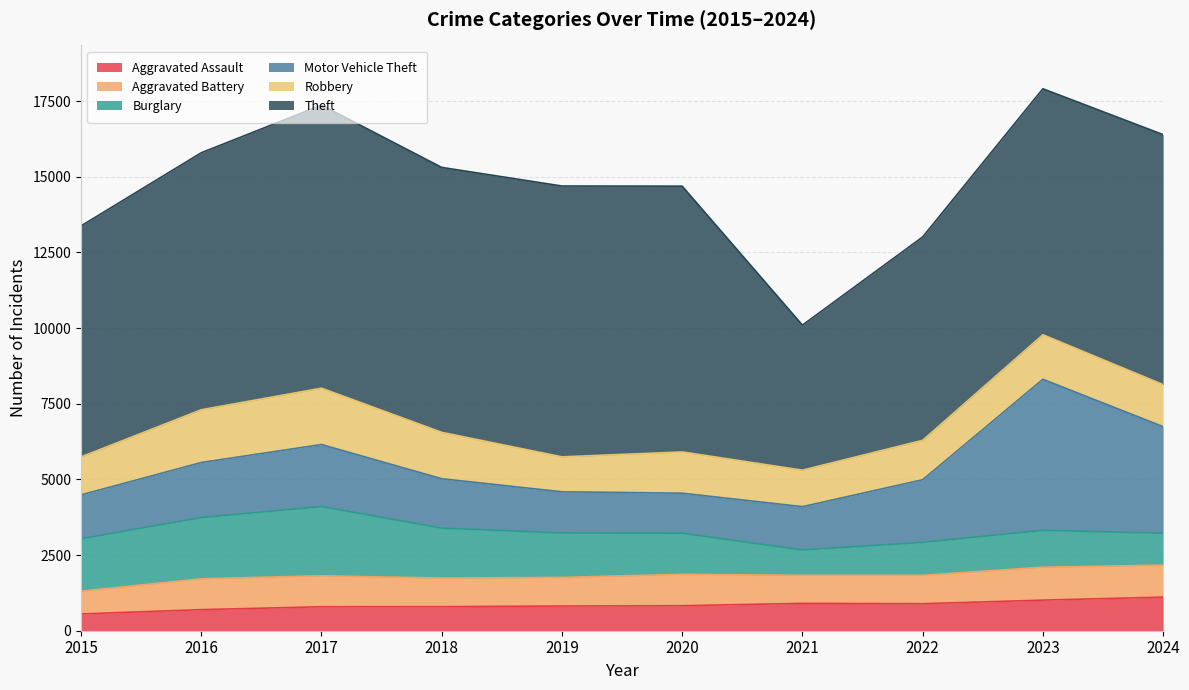

How many data points in Motor Vehicle Theft are less than 1818?

5